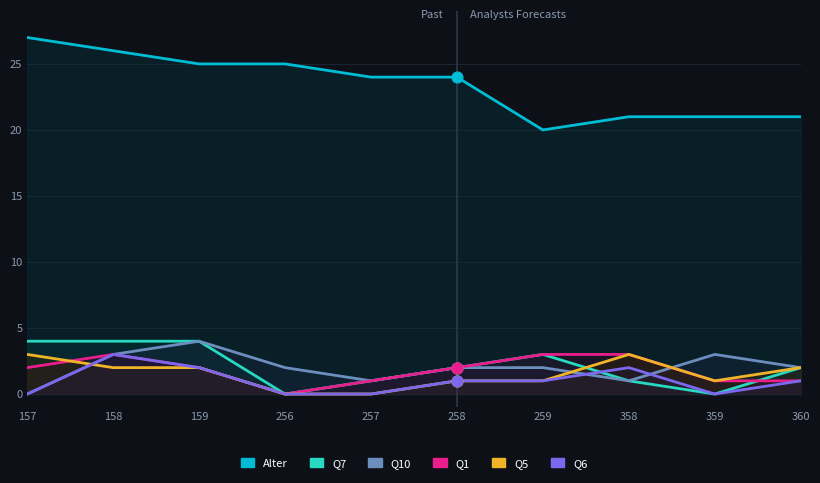

What are all the series names shown in the legend?

Alter, Q7, Q10, Q1, Q5, Q6